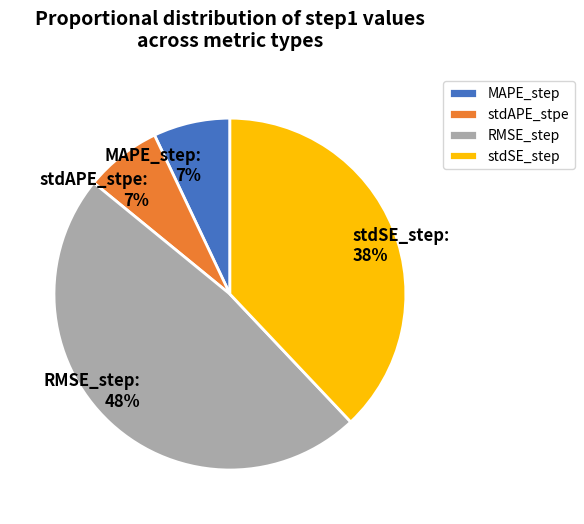

How many slices are in this pie chart?

4